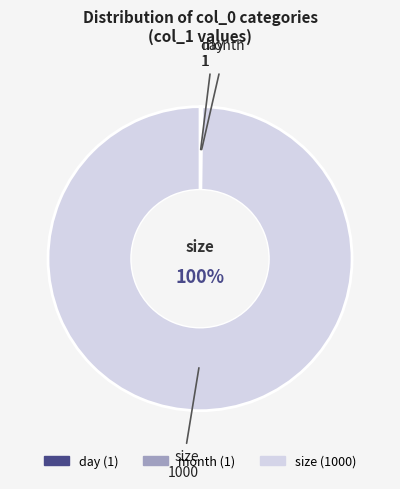

Is it true that size is 91% of the pie?

False